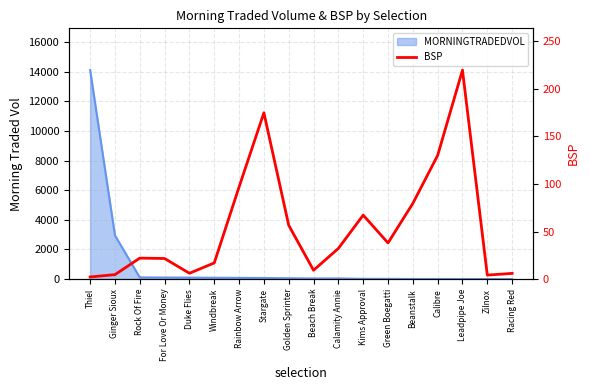

What is the smallest value displayed?

2.2